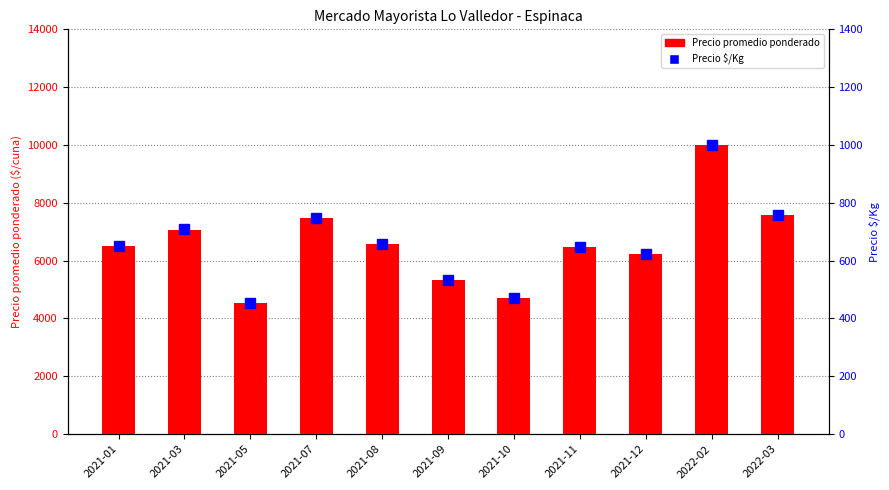

The Precio $/Kg series shows 452 at 2021-05. True or false?

True